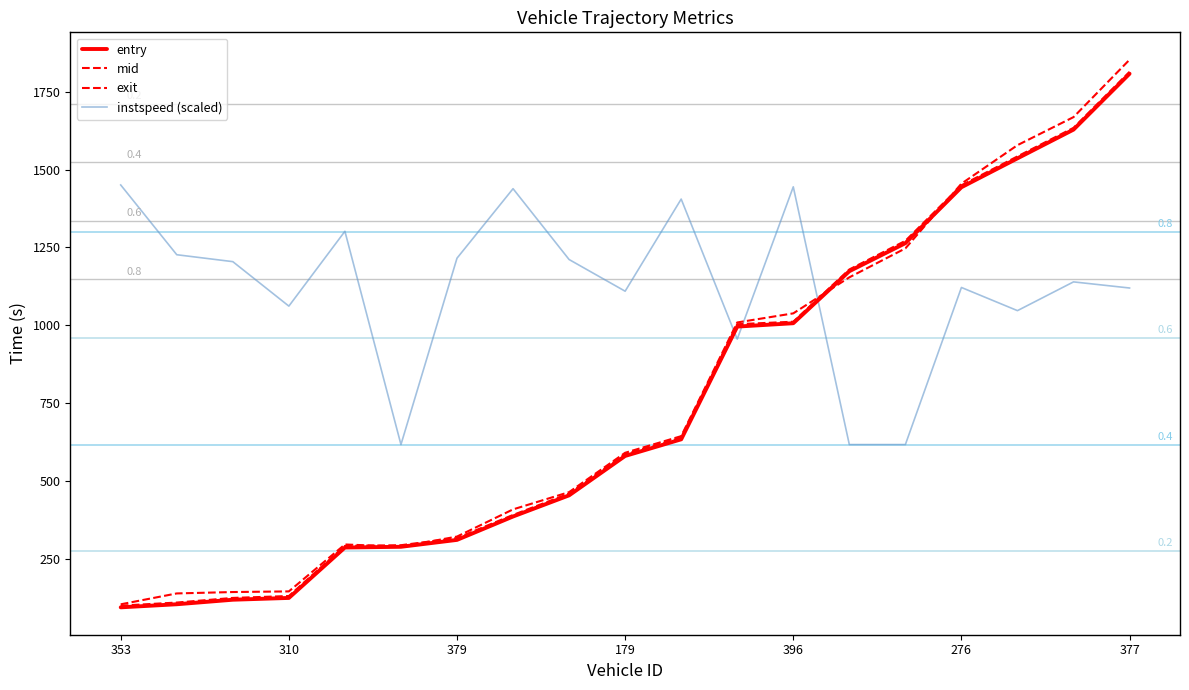

At how many categories does at least one series exceed 515?

19